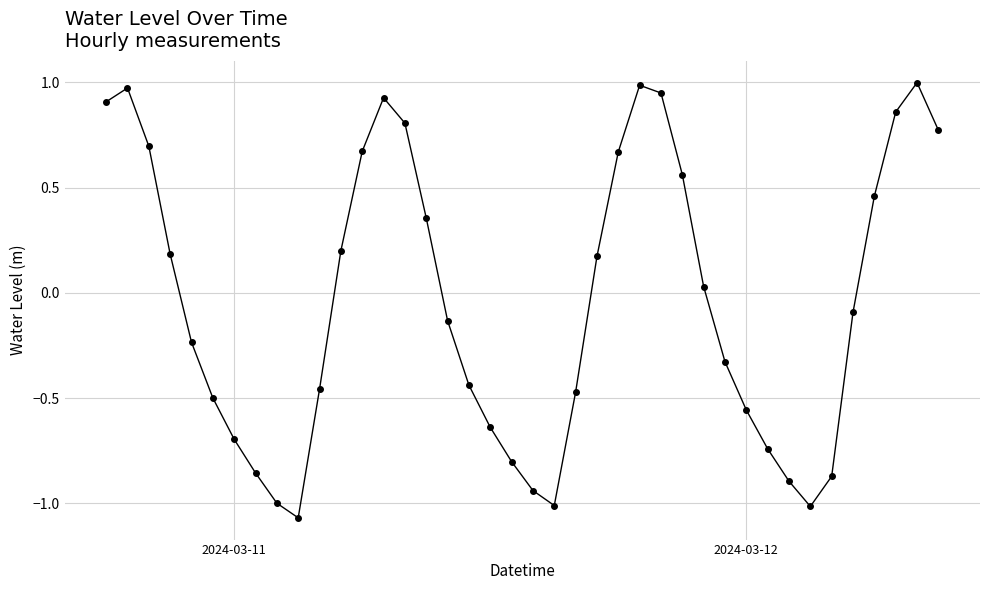

What is the sum of all values?

-1.6